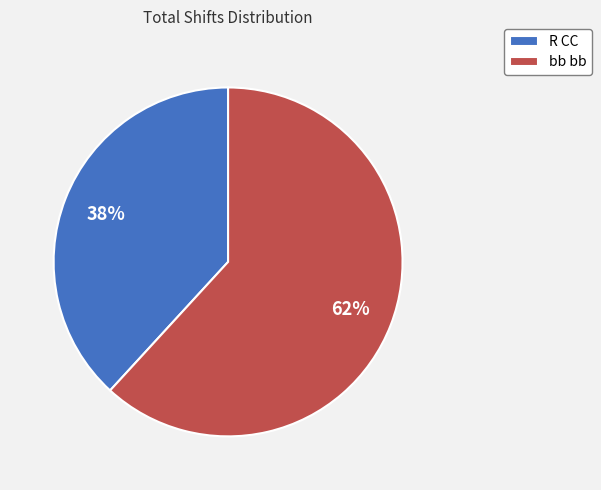

How many slices are in this pie chart?

2